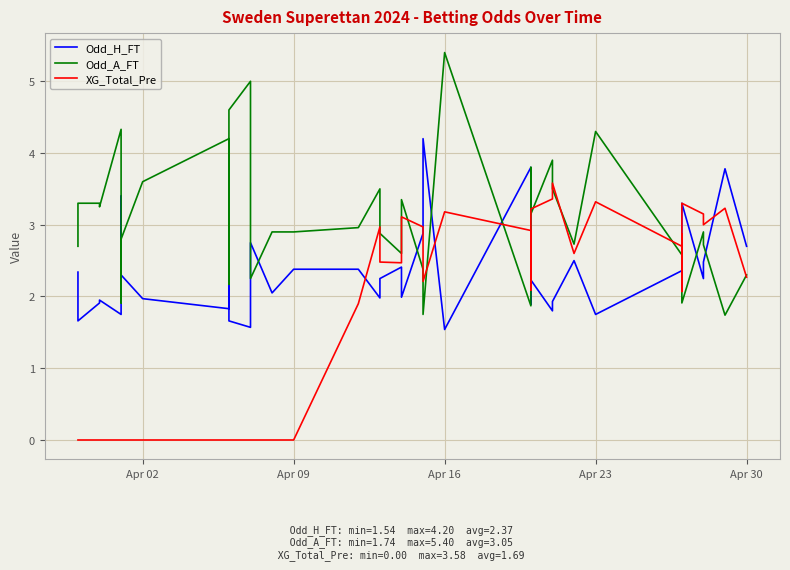

Reading left to right, what are all the values shown in this chart?

Odd_H_FT: 2.3	1.7	1.9	1.9	1.8	3.4	2.3	2.0	1.8	3.0	2.7	1.7	1.6	2.8	2.0	2.4	2.4	2.0	2.2	2.4	2.0	2.9	4.2	1.5	3.8	2.6	1.9	2.2	1.8	1.9	2.5	1.8	2.4	2.2	2.2	3.3	2.2	2.5	3.8	2.7
Odd_A_FT: 2.7	3.3	3.3	3.2	4.3	1.9	2.8	3.6	4.2	2.2	2.2	4.6	5.0	2.2	2.9	2.9	3.0	3.5	2.9	2.6	3.4	2.4	1.8	5.4	1.9	2.6	3.8	3.1	3.9	3.5	2.7	4.3	2.6	2.8	2.8	1.9	2.9	2.7	1.7	2.3
XG_Total_Pre: 0.0	0.0	0.0	0.0	0.0	0.0	0.0	0.0	0.0	0.0	0.0	0.0	0.0	0.0	0.0	0.0	1.9	3.0	2.5	2.5	3.1	3.0	2.2	3.2	2.9	2.4	2.1	3.2	3.4	3.6	2.6	3.3	2.7	2.9	2.1	3.3	3.1	3.0	3.2	2.3